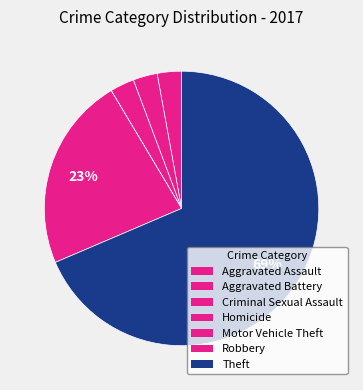

Rank the categories by value from lowest to highest.

Homicide, Motor Vehicle Theft, Aggravated Assault, Aggravated Battery, Criminal Sexual Assault, Robbery, Theft